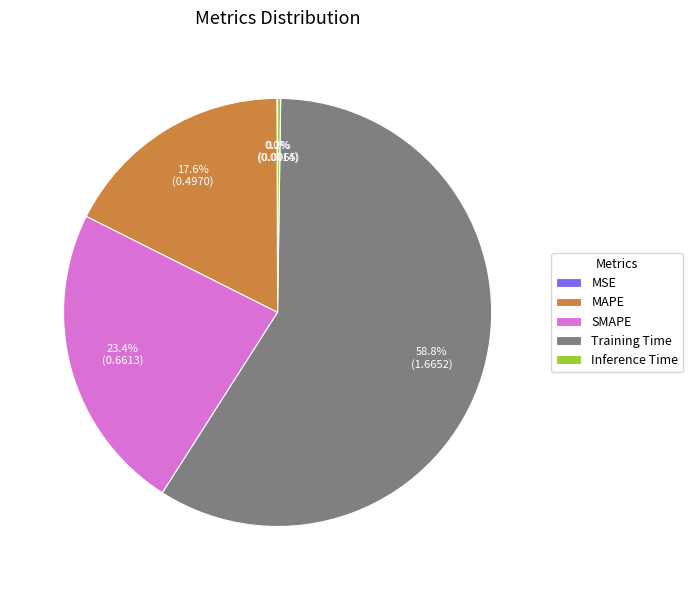

What portion of the pie excludes MAPE?

82.4%